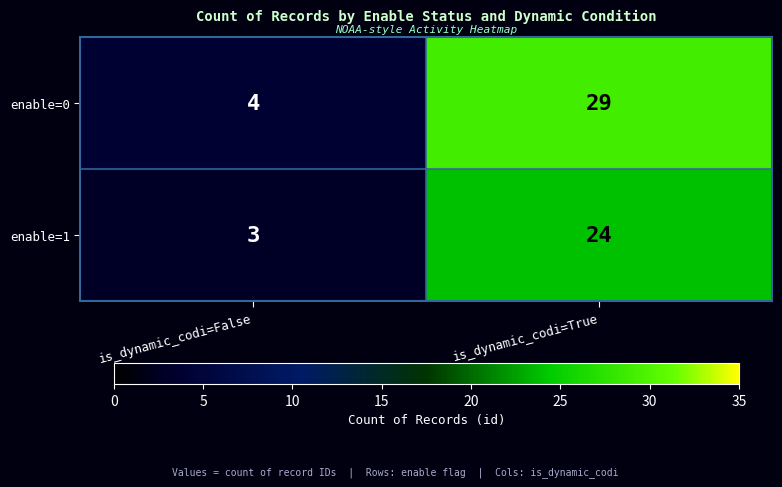

At which category is the sum across all series the highest?

is_dynamic_codi=True